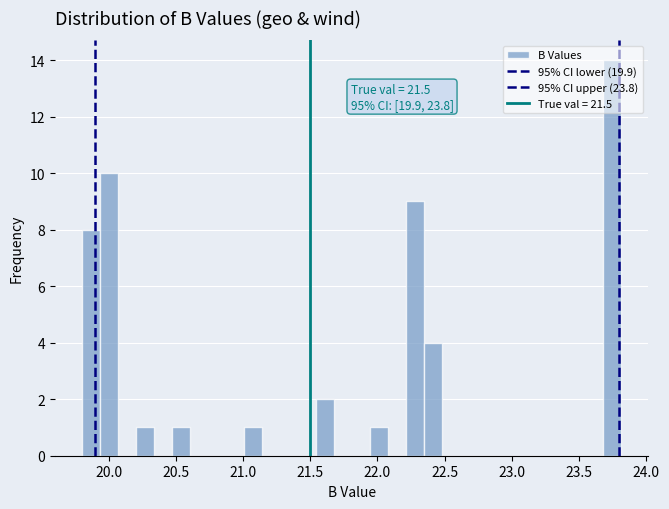

Around what value on the x-axis is the tallest bar? Give the approximate position of its centre, as read against the axis.

23.75